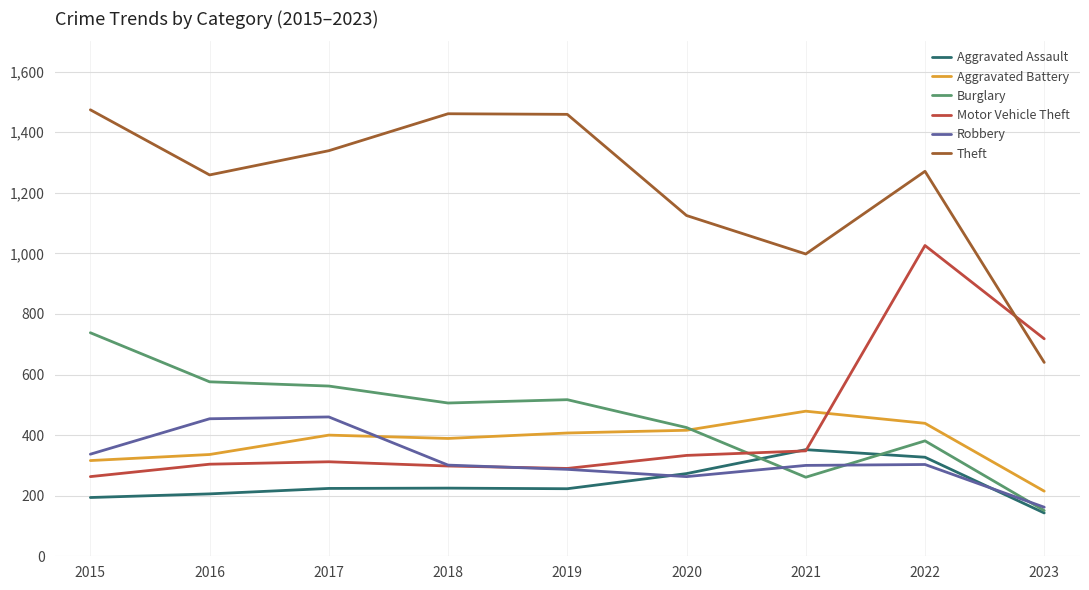

Between 2016 and 2017, which series saw the biggest shift?

Theft